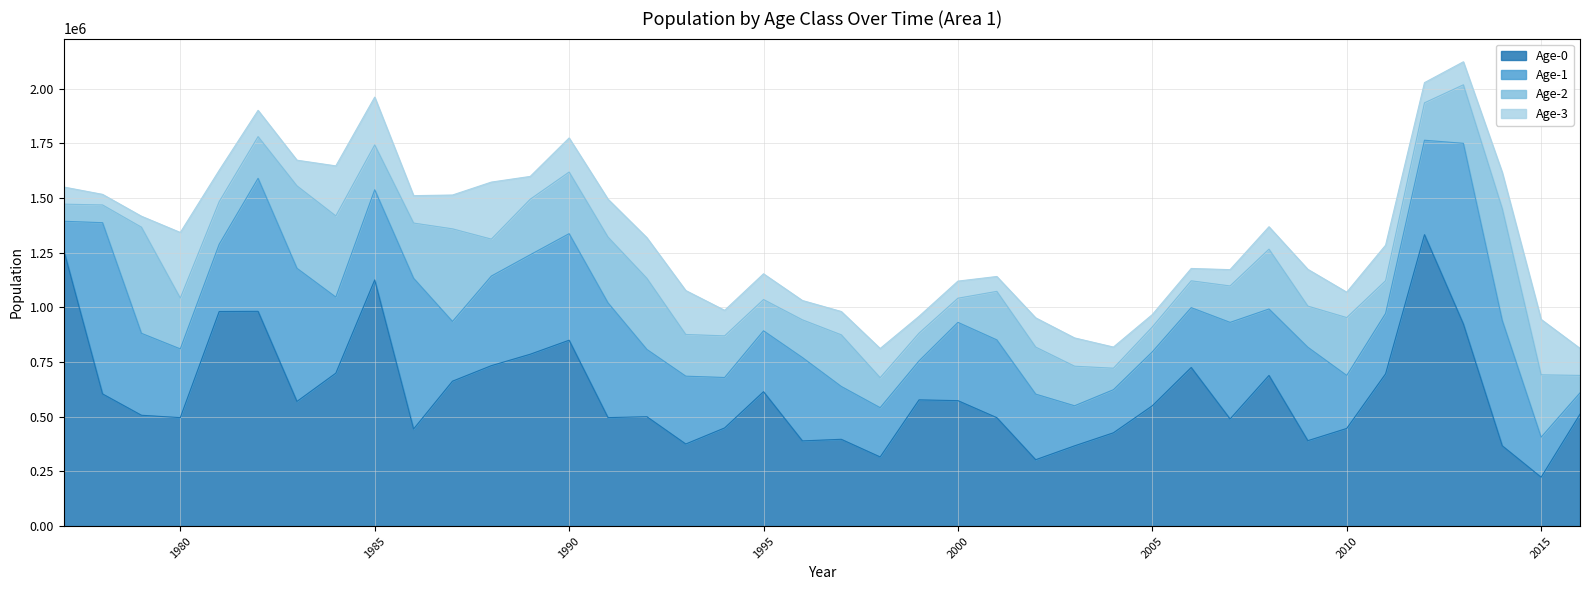

After their last crossing, which series has the higher values: Age-1 or Age-3?

Age-3